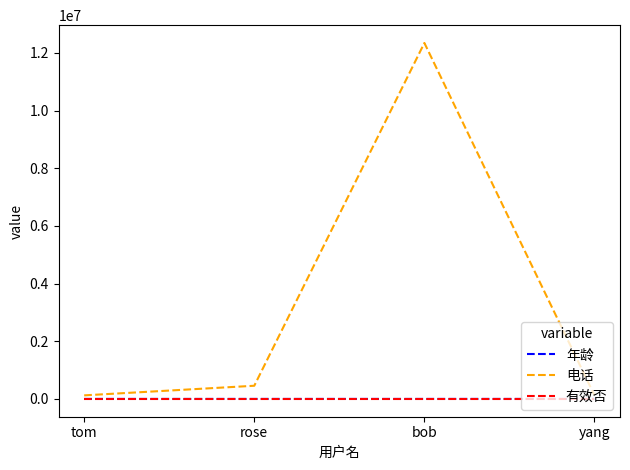

The 电话 series shows 20860213 at bob. True or false?

False